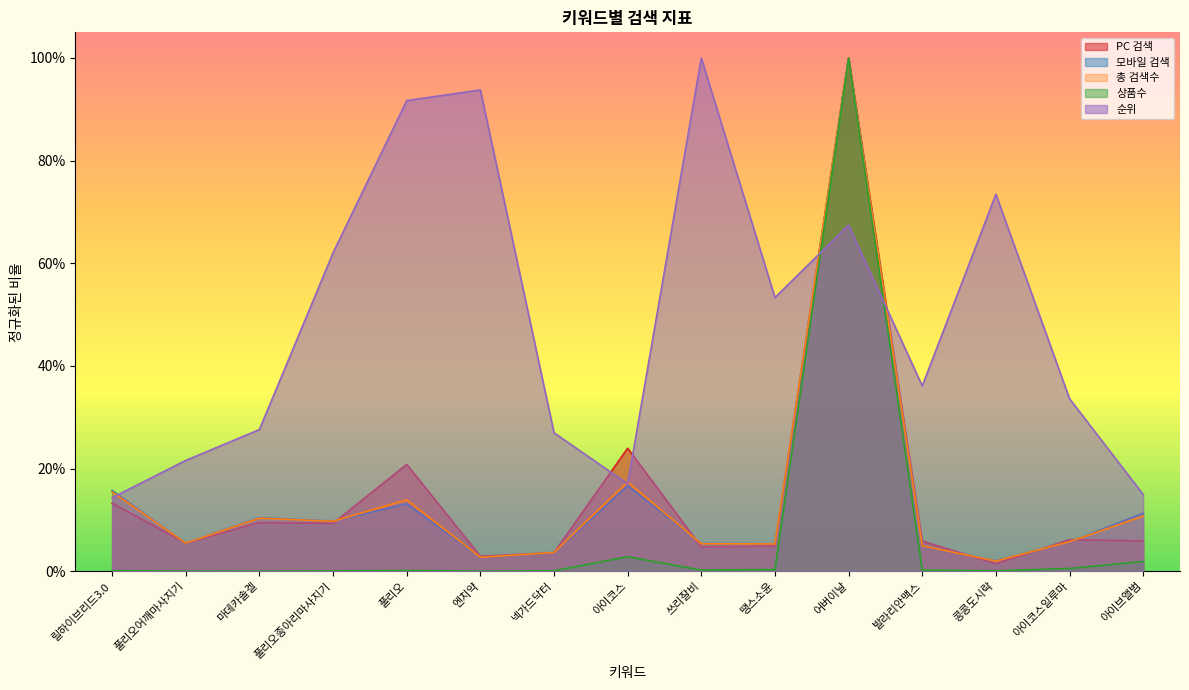

What is the difference between the highest and lowest values at 릴하이브리드3.0?

0.2